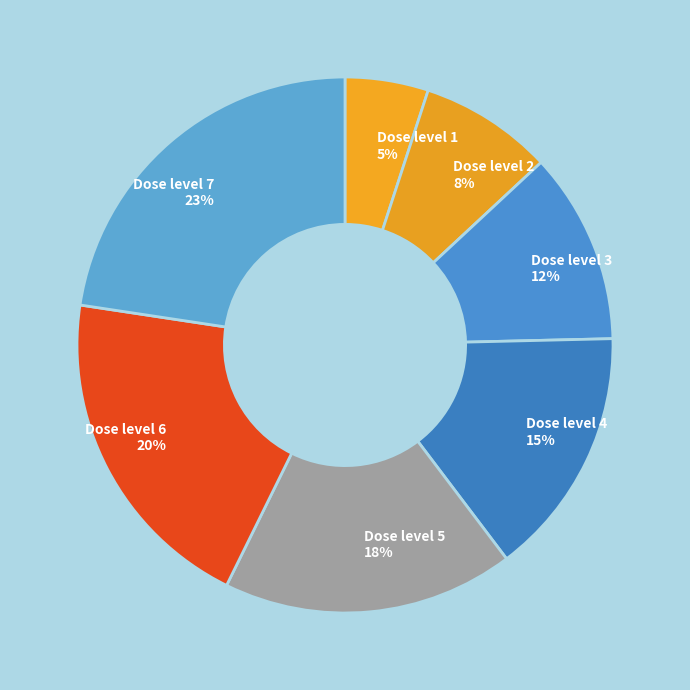

Is there any slice that represents more than half of the pie?

No